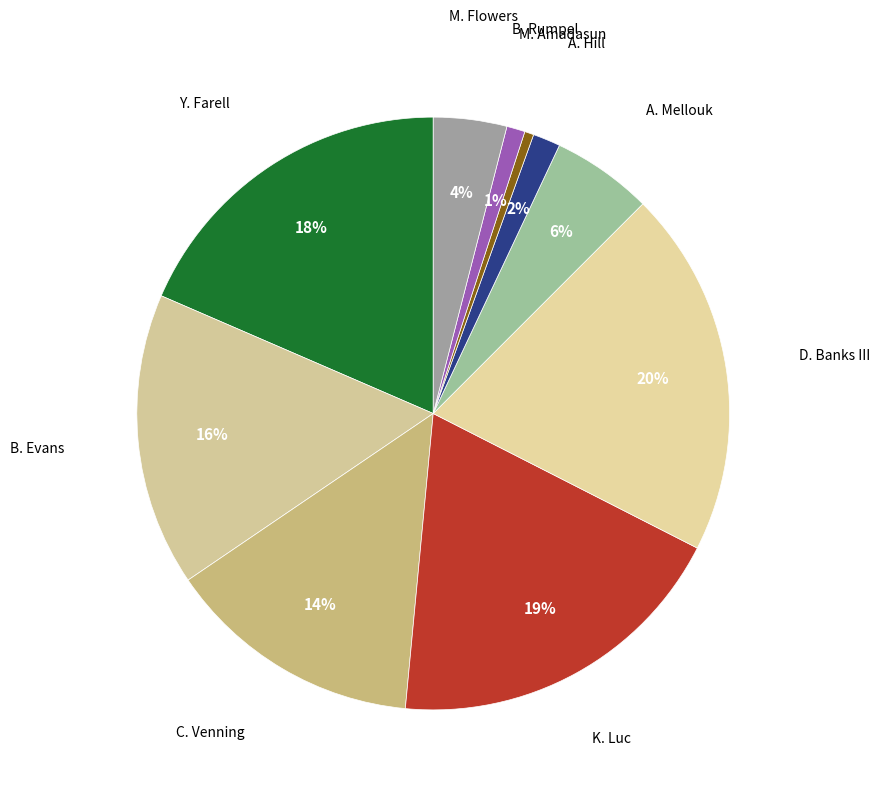

Is it true that B. Evans is 27% of the pie?

False